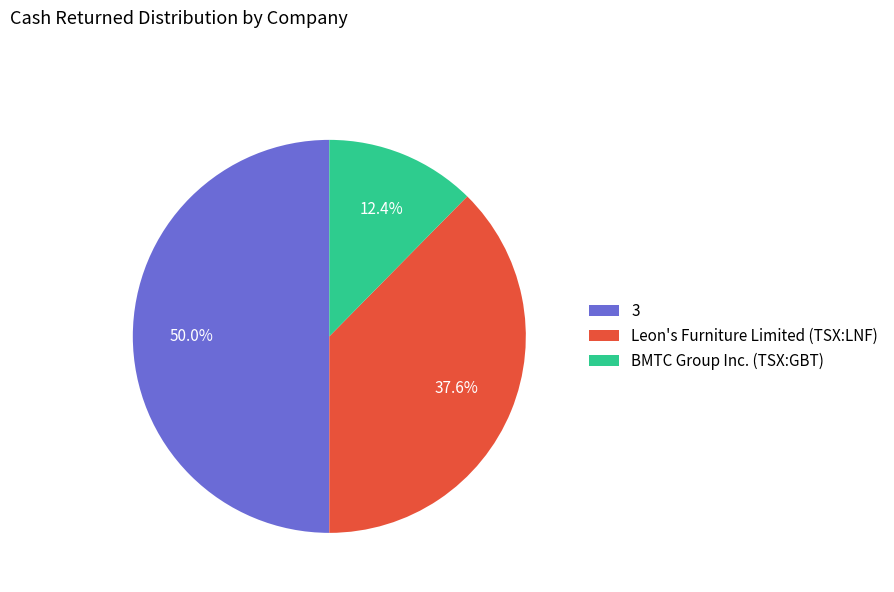

Does Leon's Furniture Limited (TSX:LNF) represent more than half of the total?

No